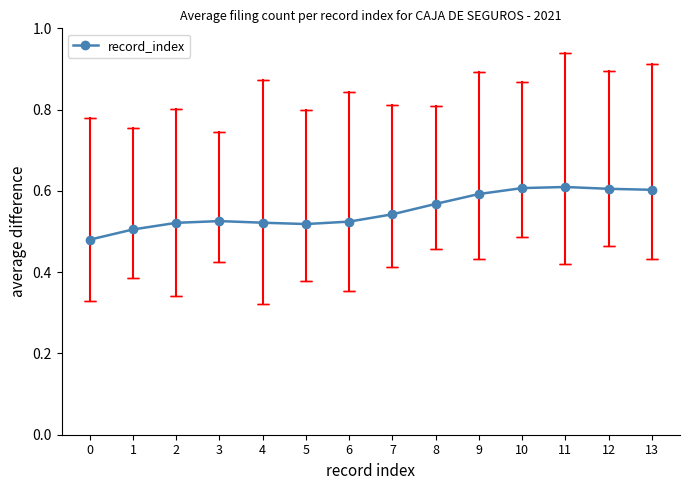

True or false: the data has more than 0 interior local peaks.

True